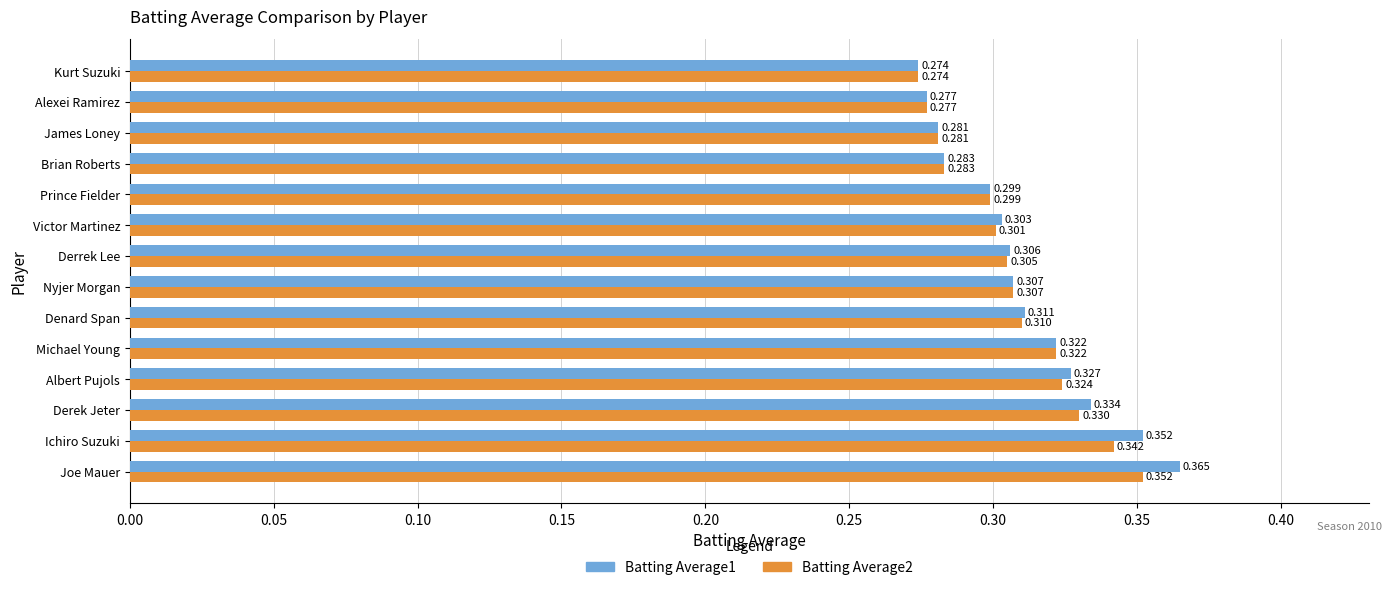

Which label corresponds to the smallest value in the chart?

Kurt Suzuki